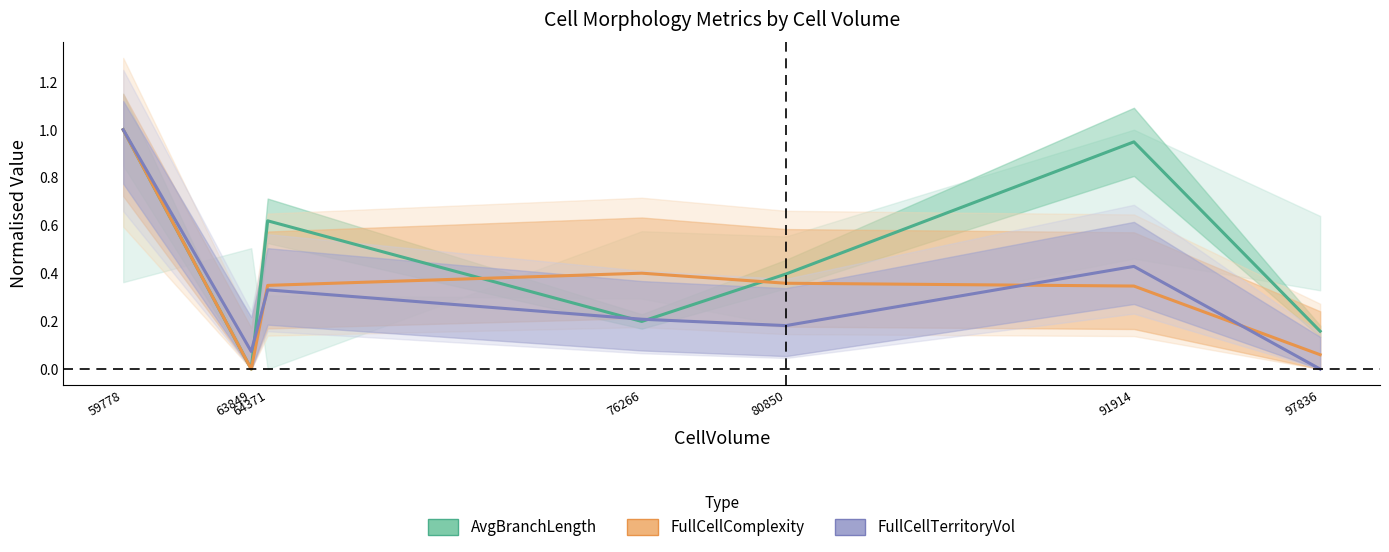

Which has a higher value, 59778 or 64371?

59778